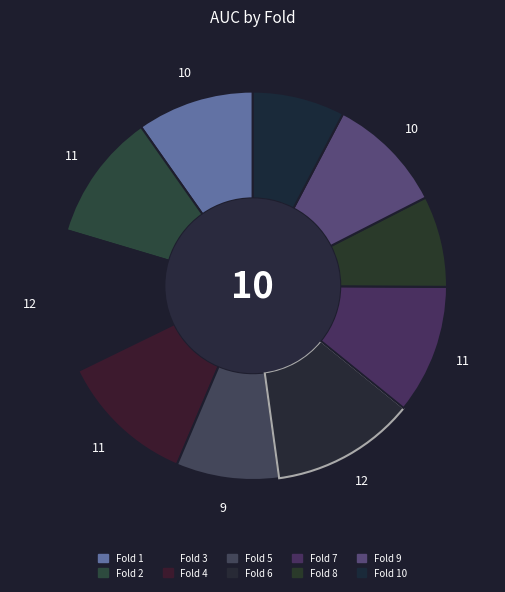

How many segments does this pie chart have?

10